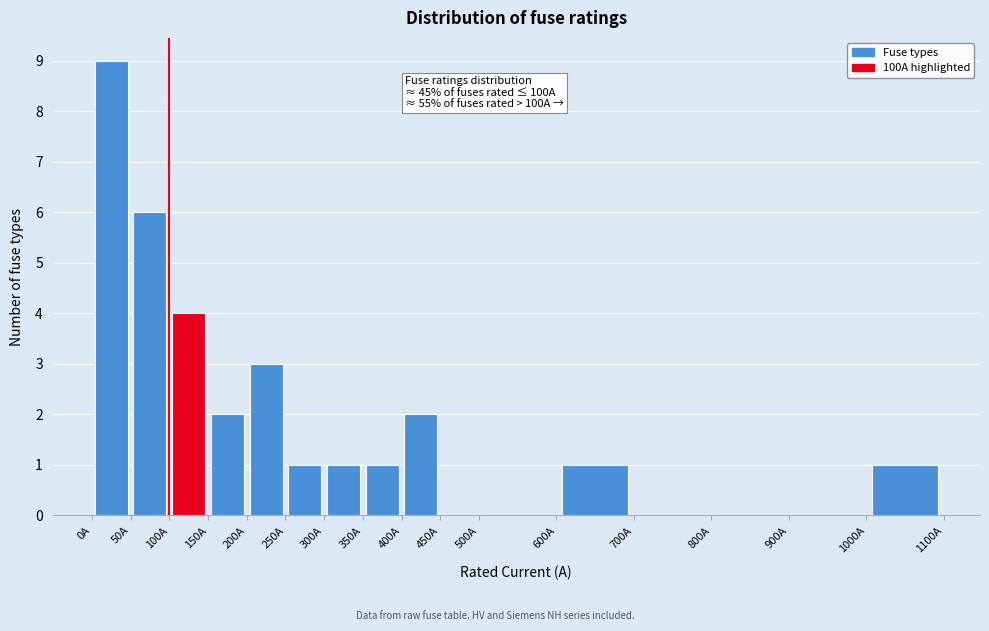

Over which range of the x-axis is the bar tallest?

0 to 50